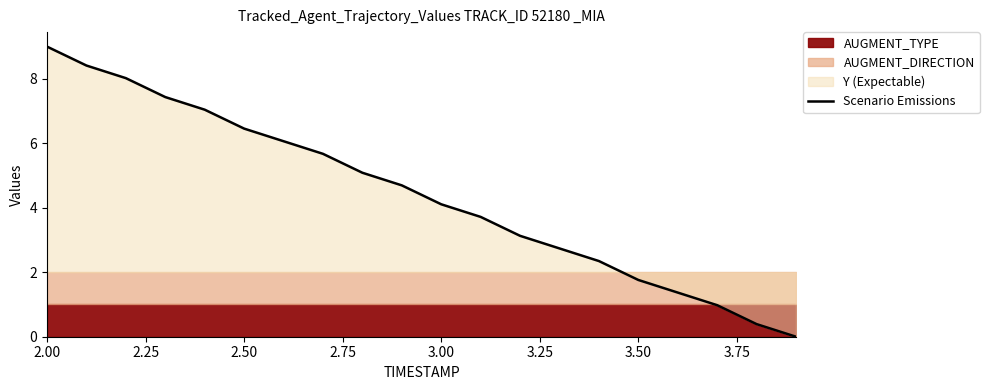

What is the maximum value for Scenario Emissions?

9.0